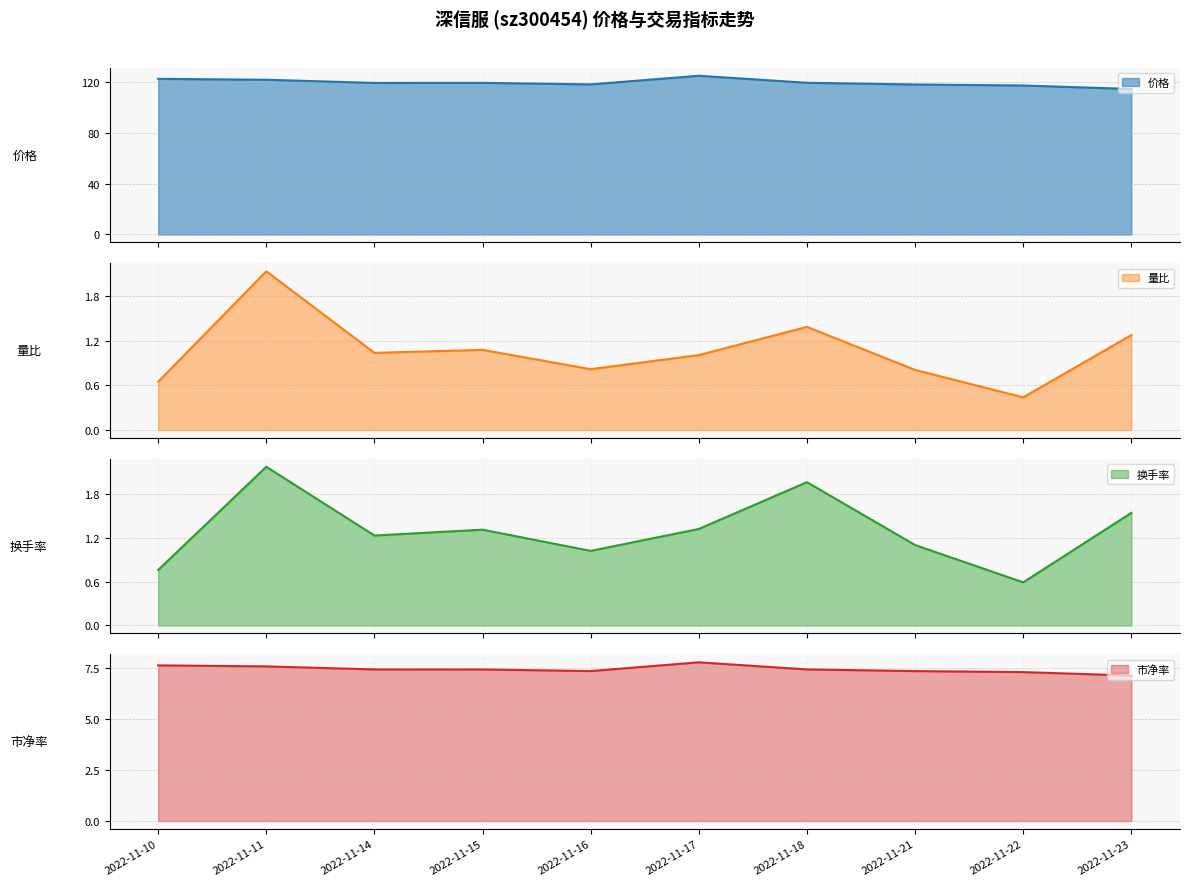

What is the spread (max minus min) of values at 2022-11-22?

117.0